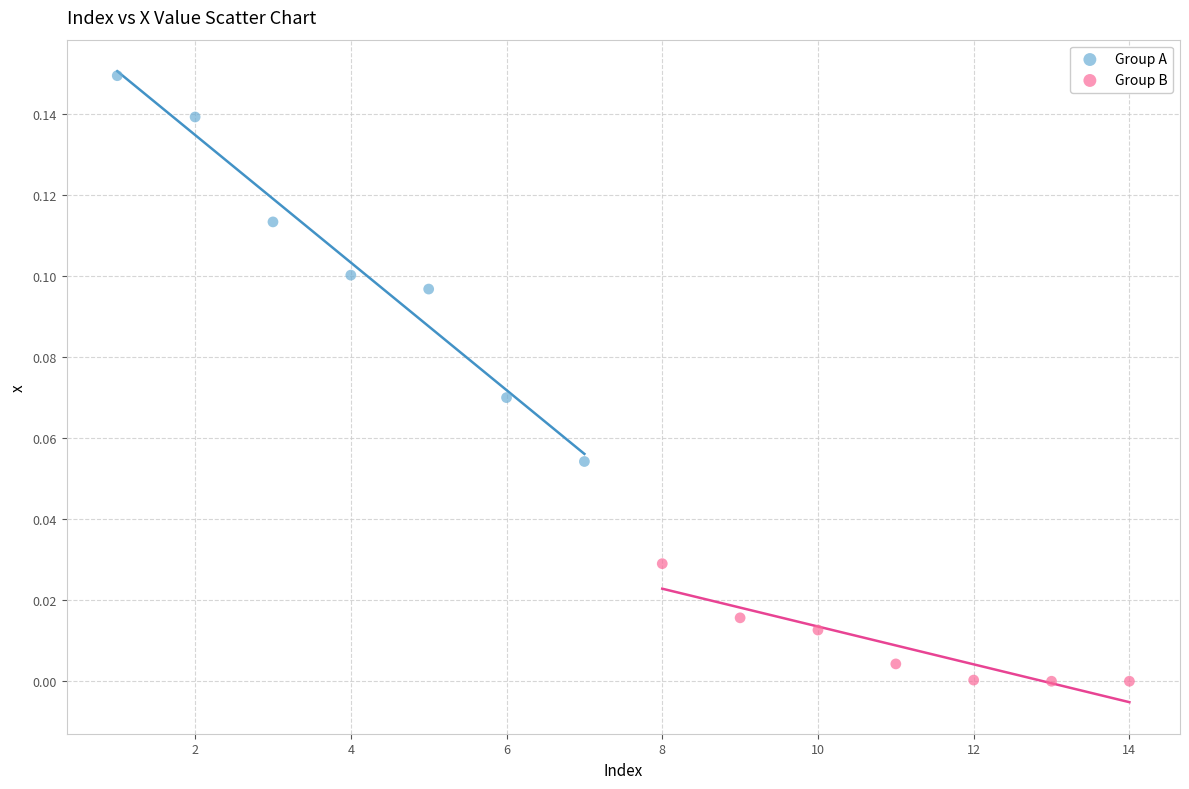

Which series has the largest Y range (max minus min)?

Group A